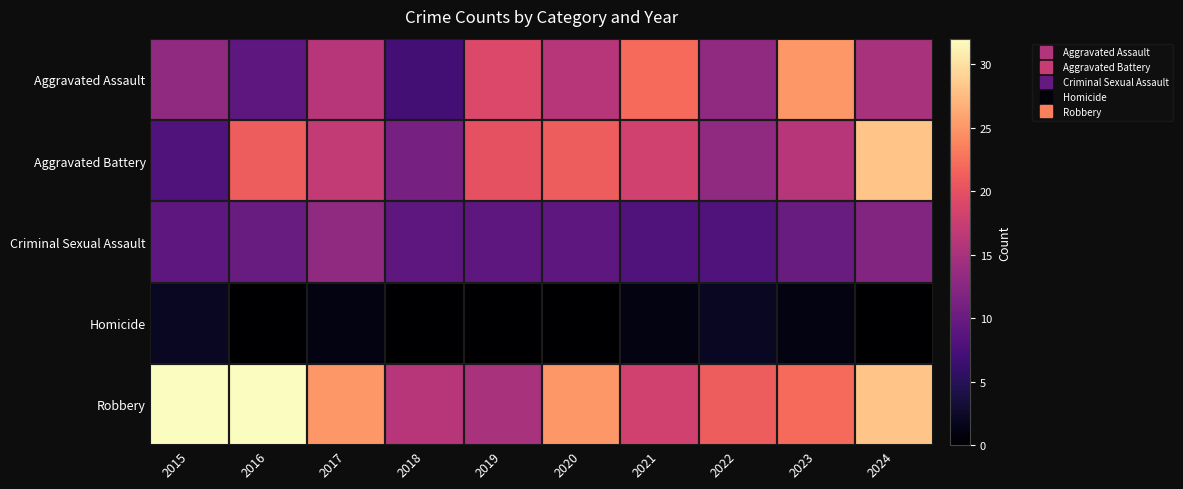

What is the maximum value shown in the chart?

32